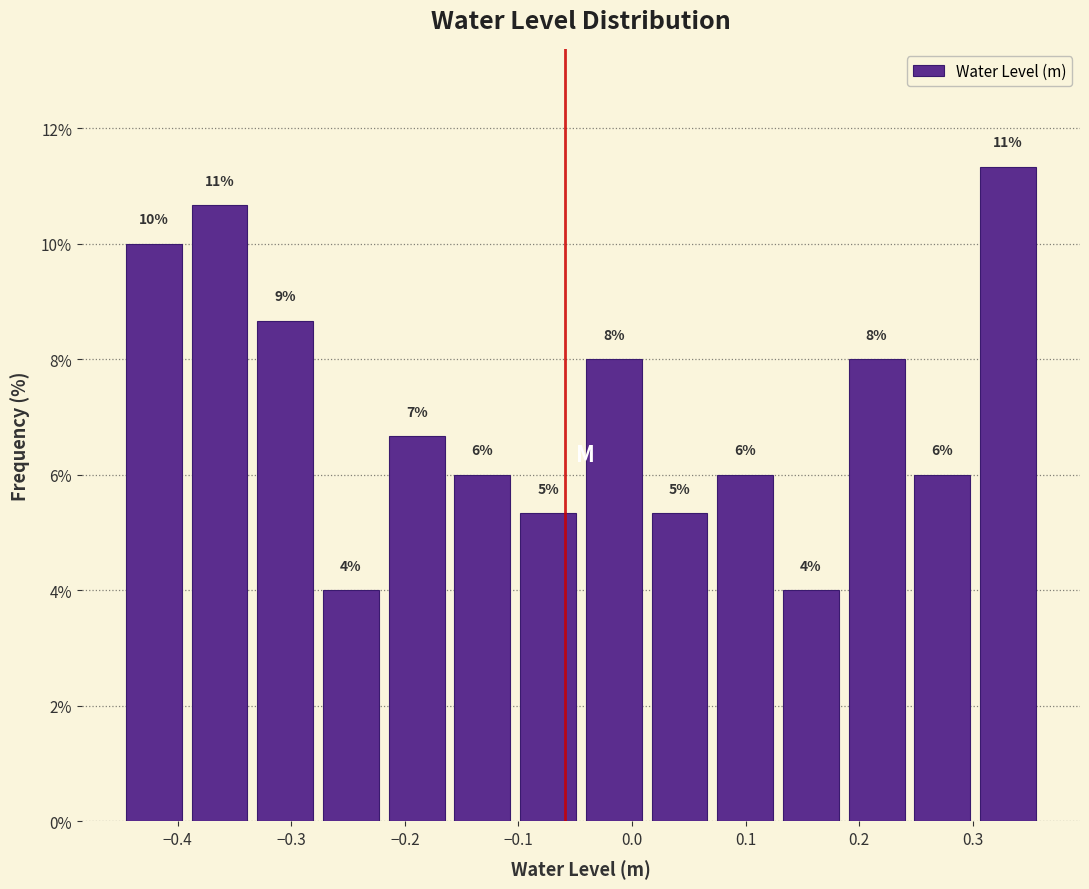

Over which range of the x-axis is the bar tallest?

0.30 to 0.36